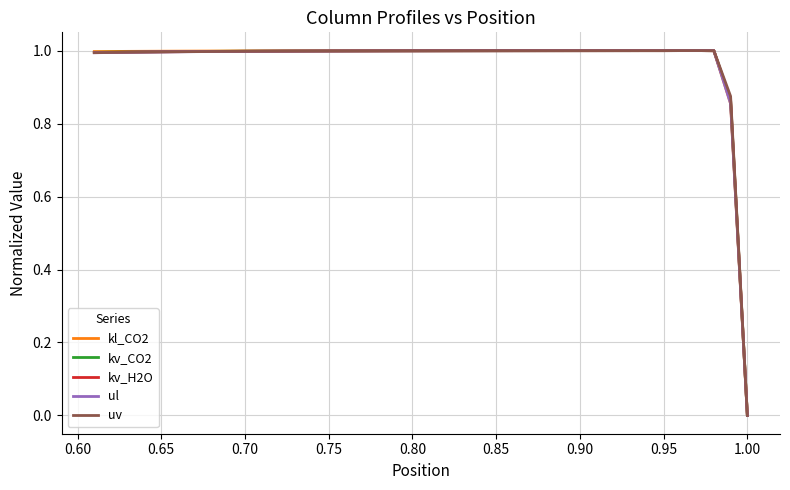

At 0.95, list the series in order from smallest to largest.

ul, kv_H2O, kv_CO2, kl_CO2, uv